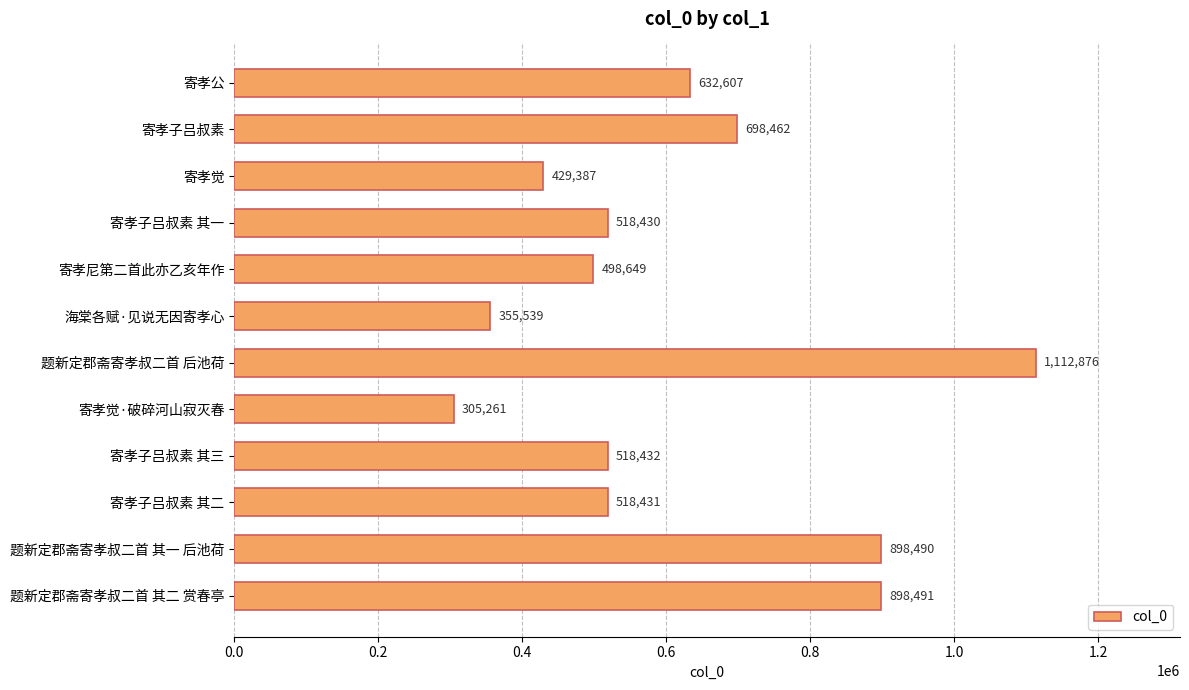

What is the average value?

615421